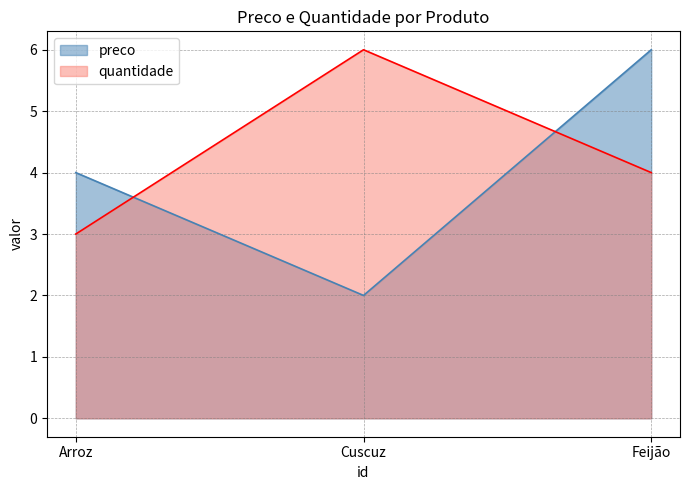

At how many categories does at least one series exceed 5?

2